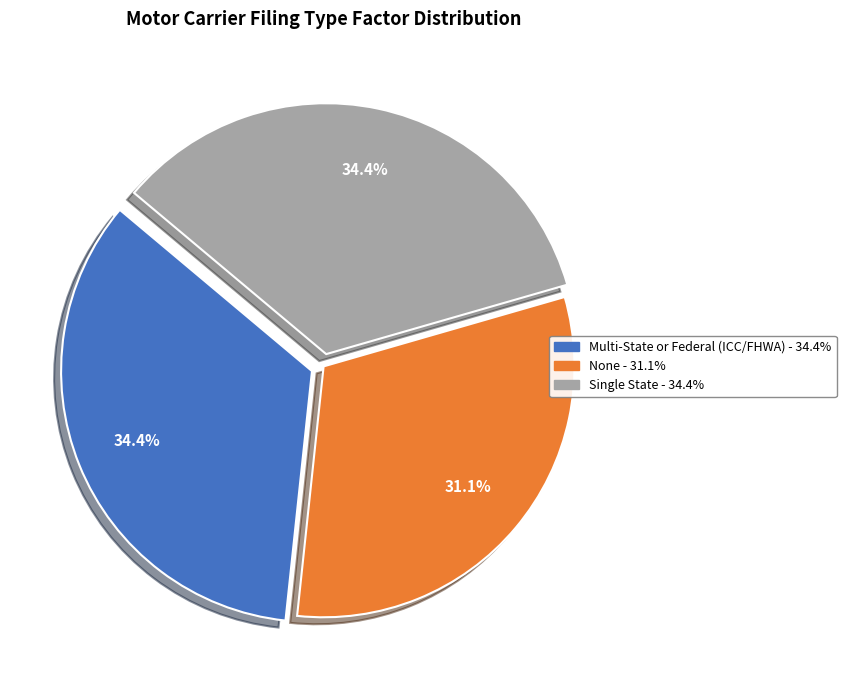

Which category has the smallest portion of the pie?

None